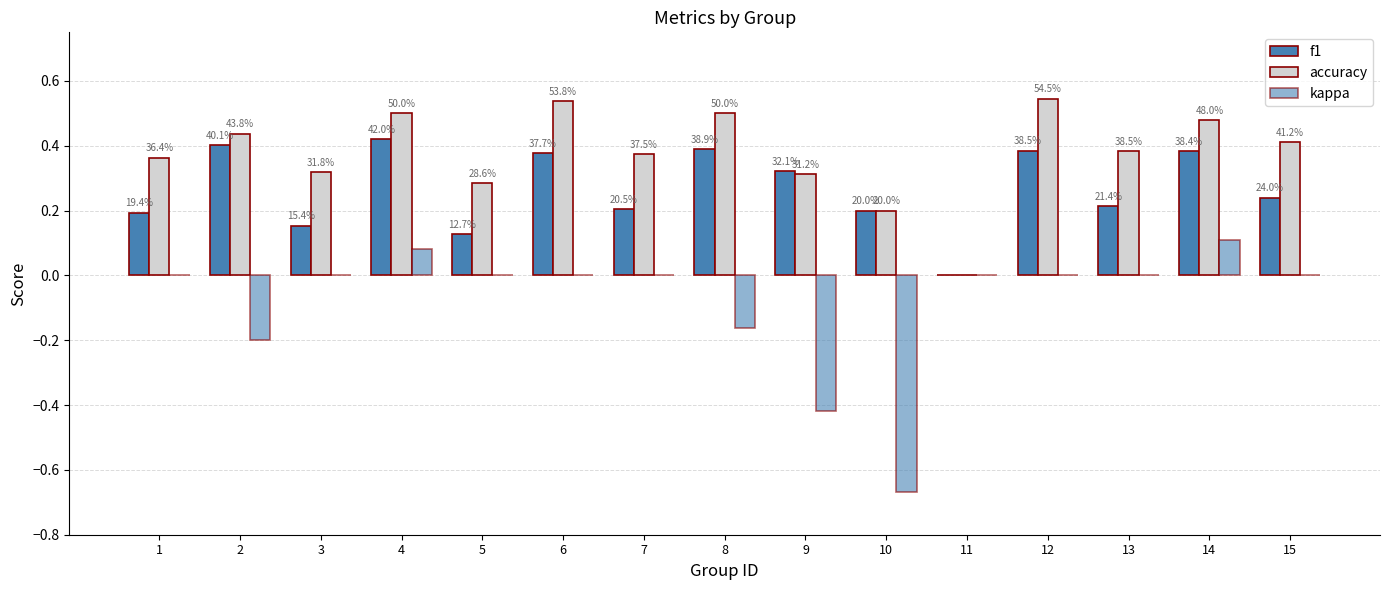

Rank the series by their maximum value, from highest to lowest.

accuracy, f1, kappa